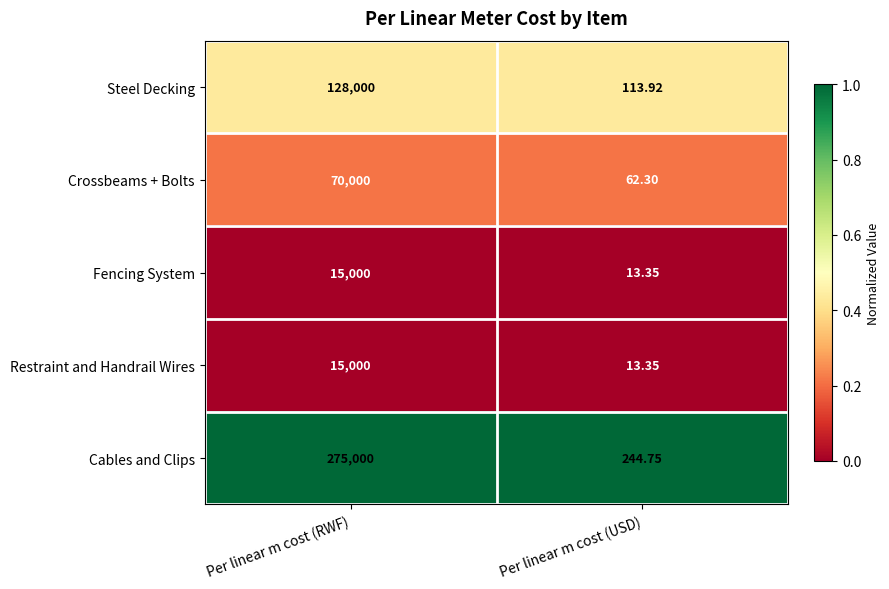

At which category is the sum across all series the highest?

Per linear m cost (RWF)